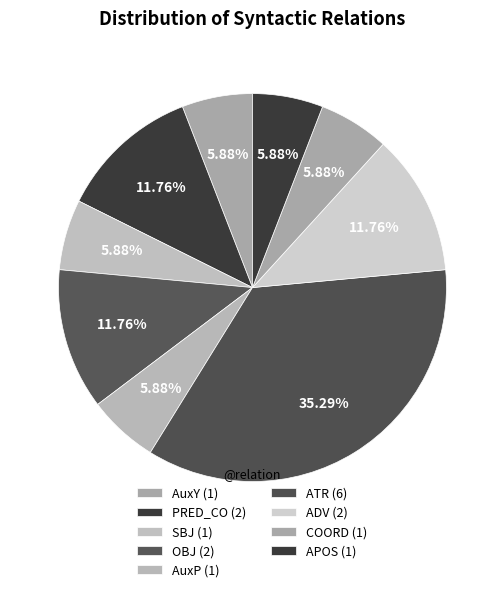

How many segments does this pie chart have?

9